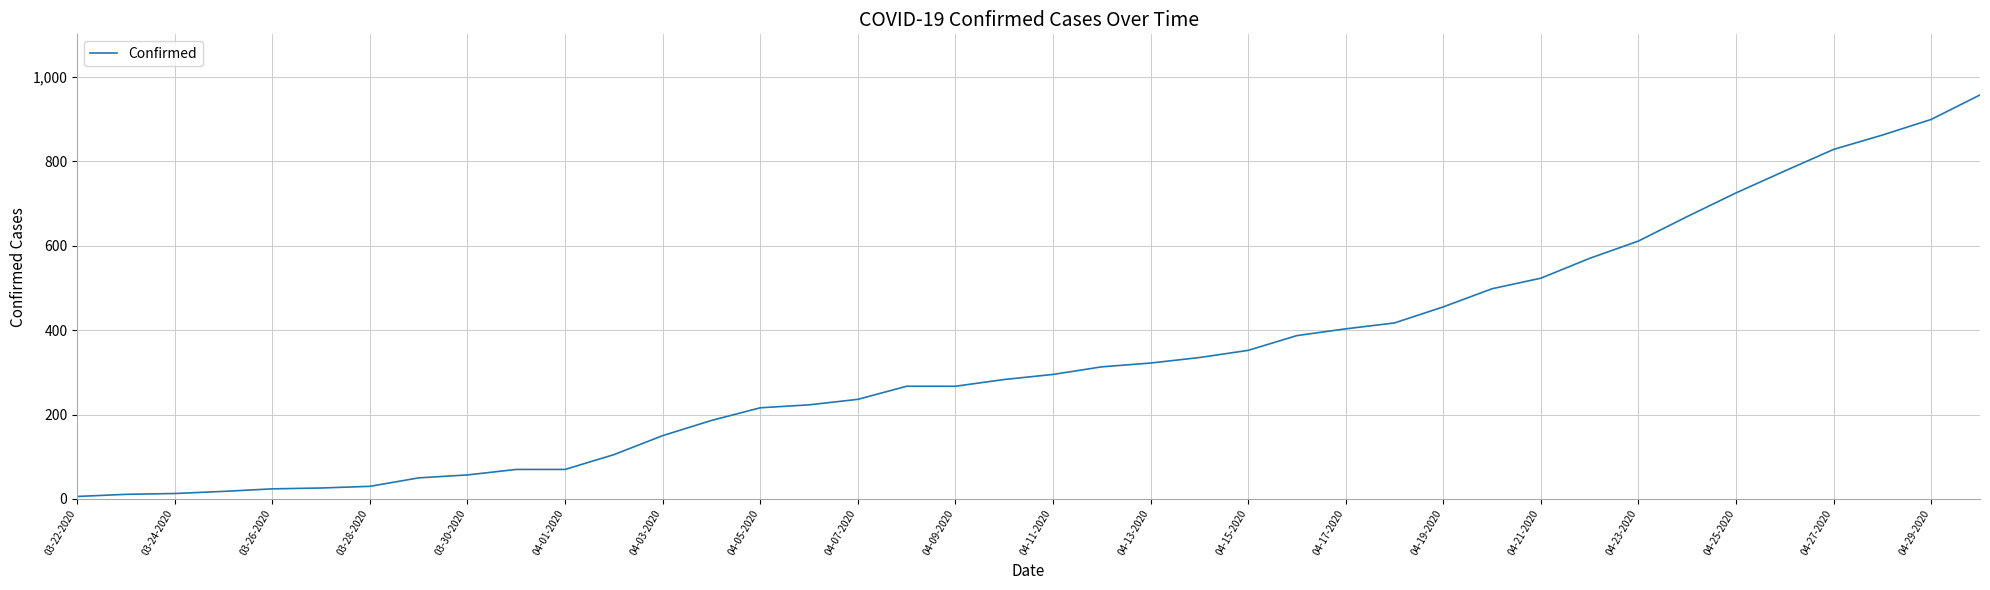

What is the greatest value displayed?

957